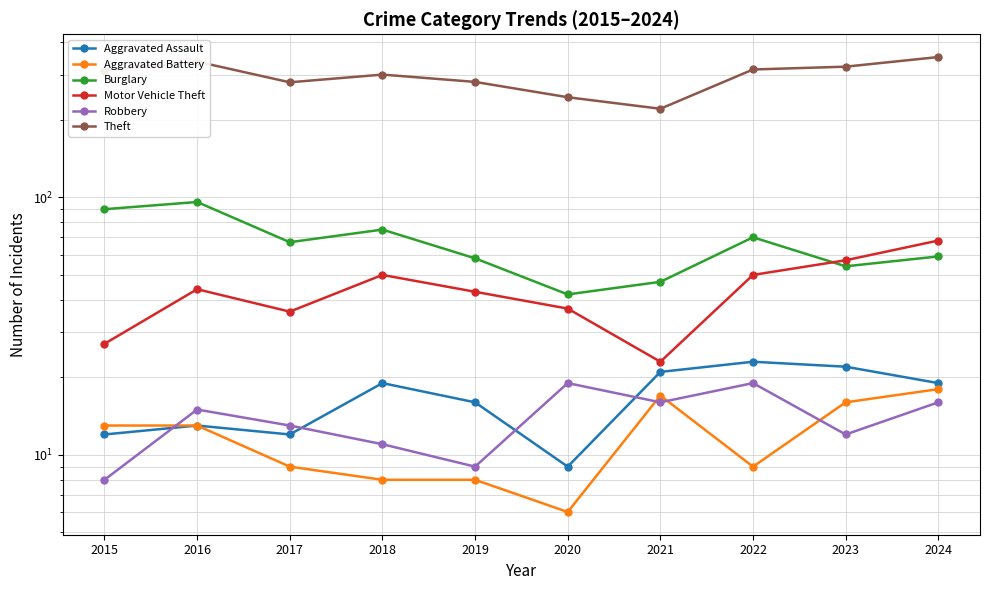

What value does the Burglary series have at 2024, to the nearest 10?

60